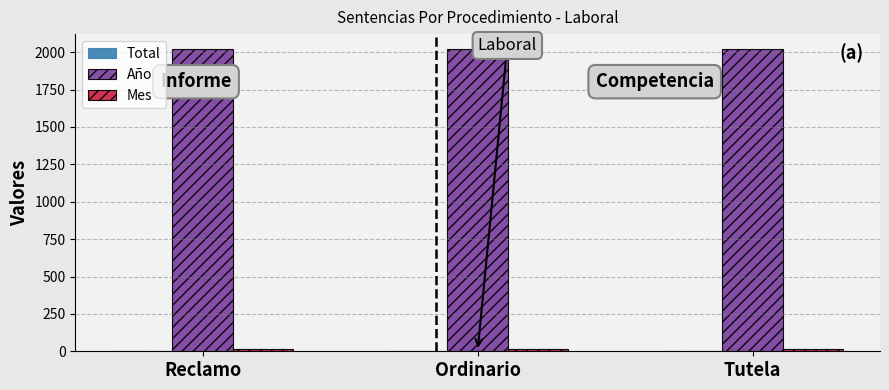

What is the greatest value displayed?

2020